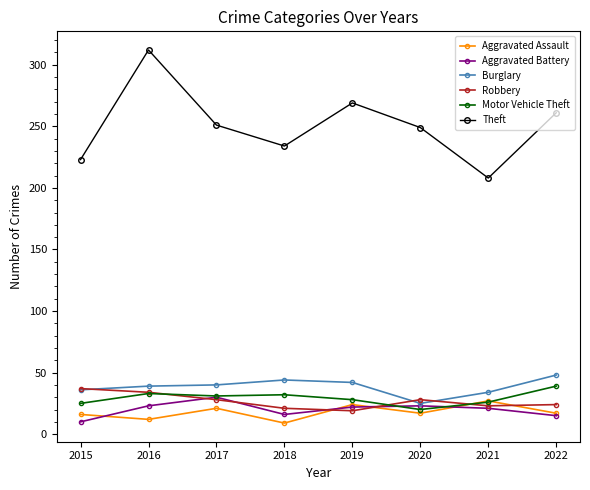

What is the value of the Burglary point at the 3rd from the left?

40